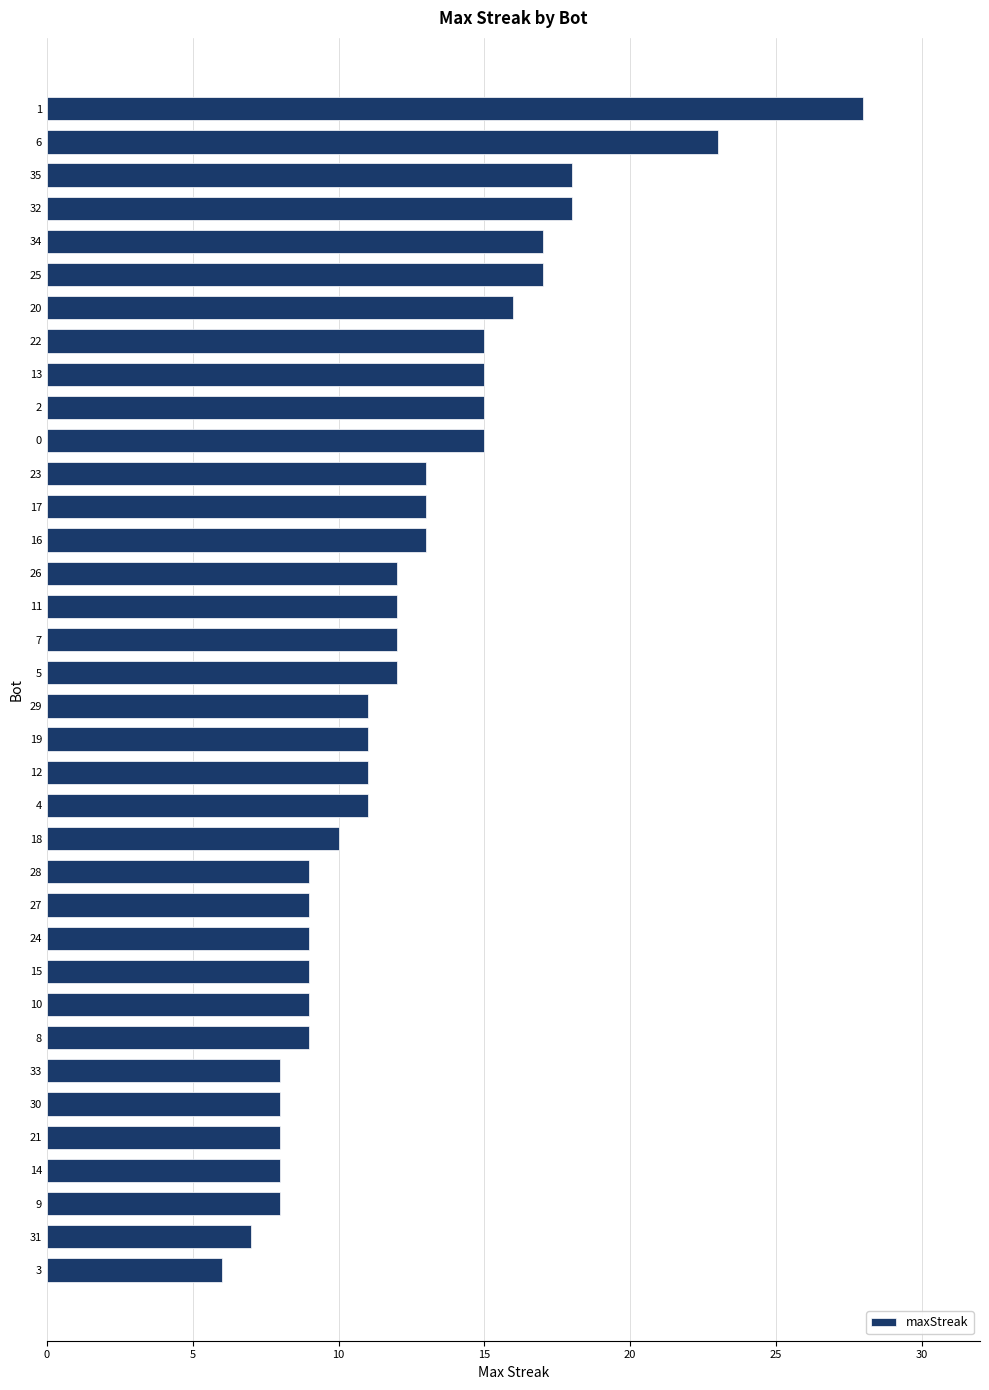

How many bars are there in total?

36